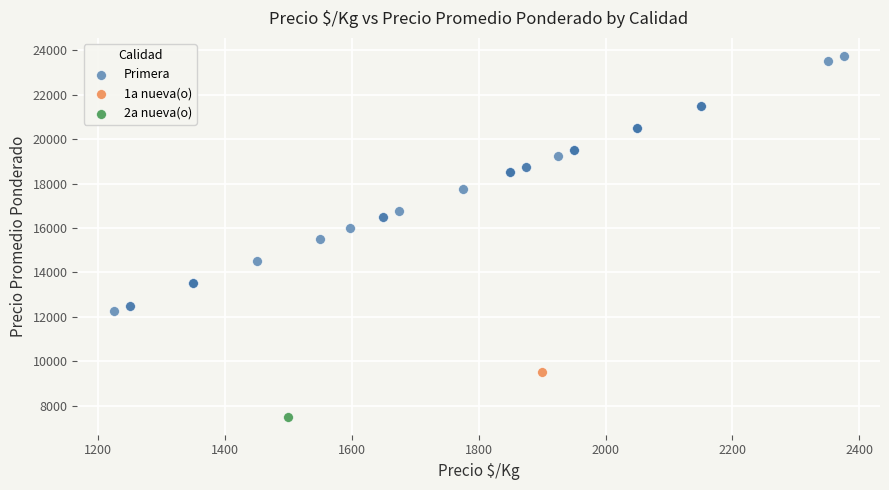

What are all the series names shown in the legend?

Primera, 1a nueva(o), 2a nueva(o)